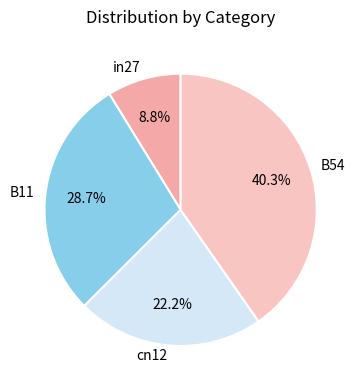

Is there any slice that represents more than half of the pie?

No